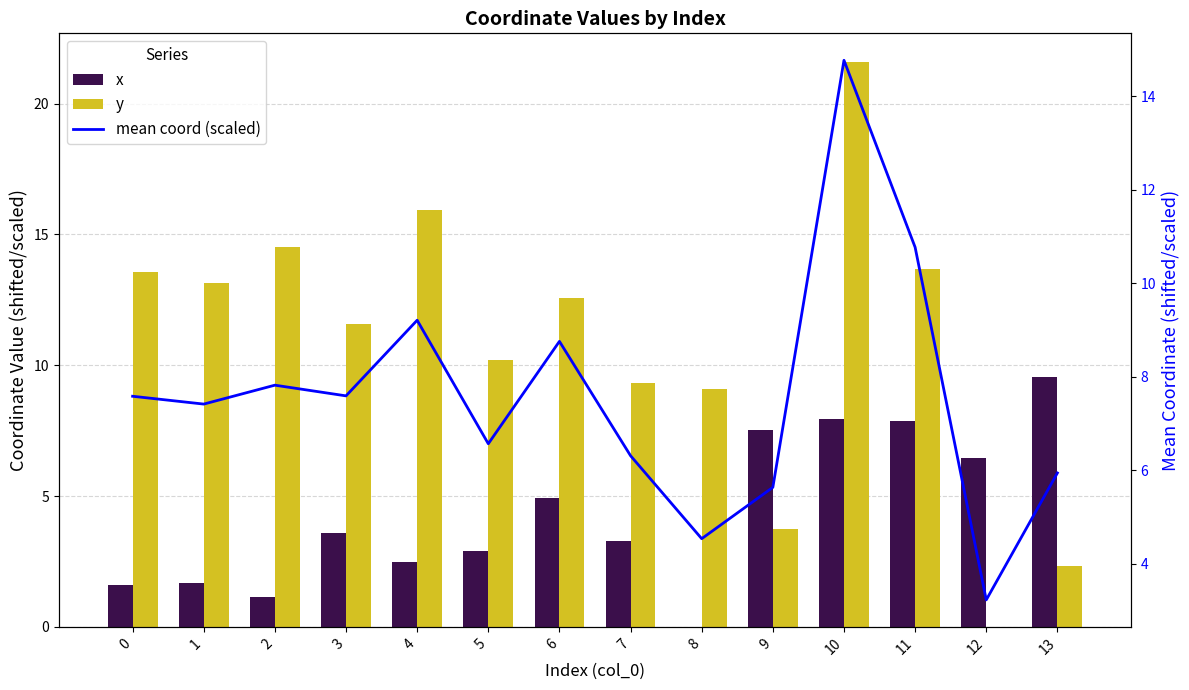

What is the difference between the second highest and minimum values in the x series?

7.9